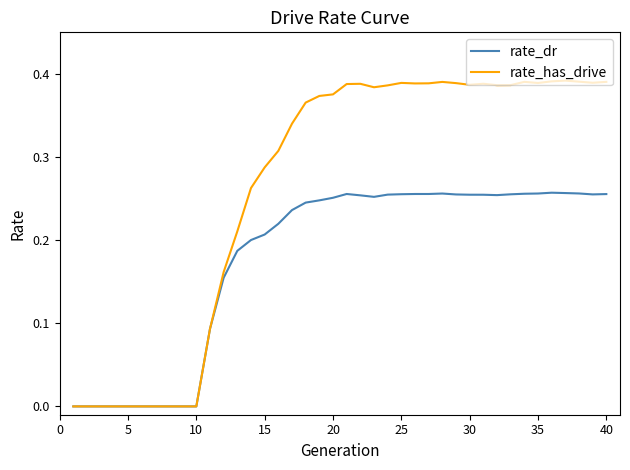

Rank the series by their maximum value, from highest to lowest.

rate_has_drive, rate_dr